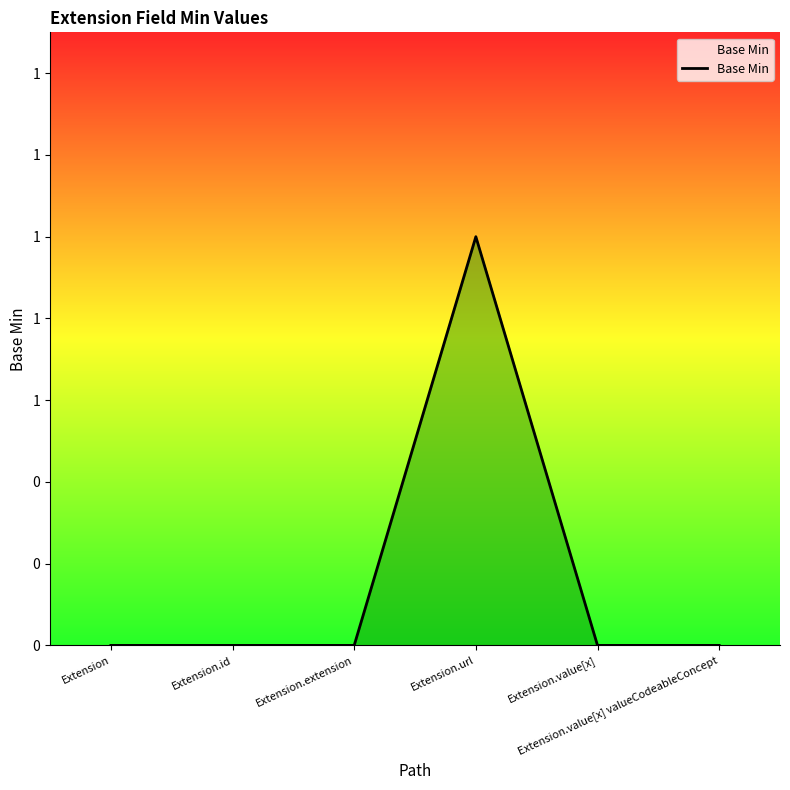

List the labels in order of value, largest first.

Extension.url, Extension, Extension.id, Extension.extension, Extension.value[x], Extension.value[x] valueCodeableConcept